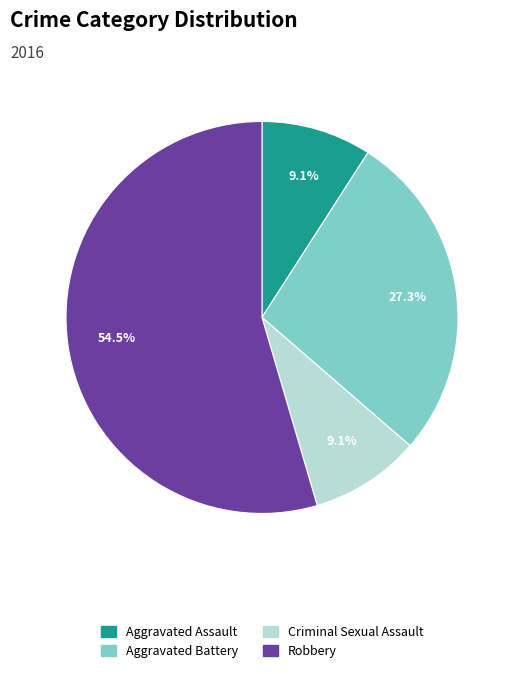

Do Criminal Sexual Assault and Aggravated Battery together represent more than half of the pie?

No